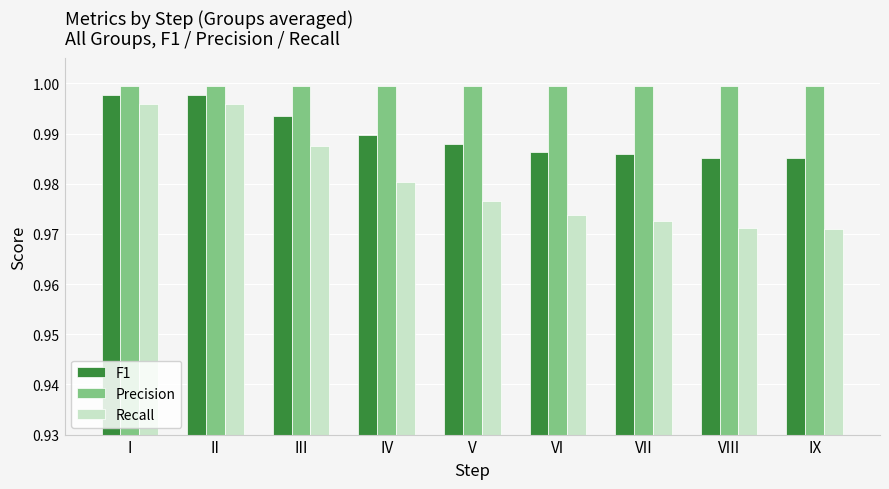

The value of F1 at I is 1.4. True or false?

False